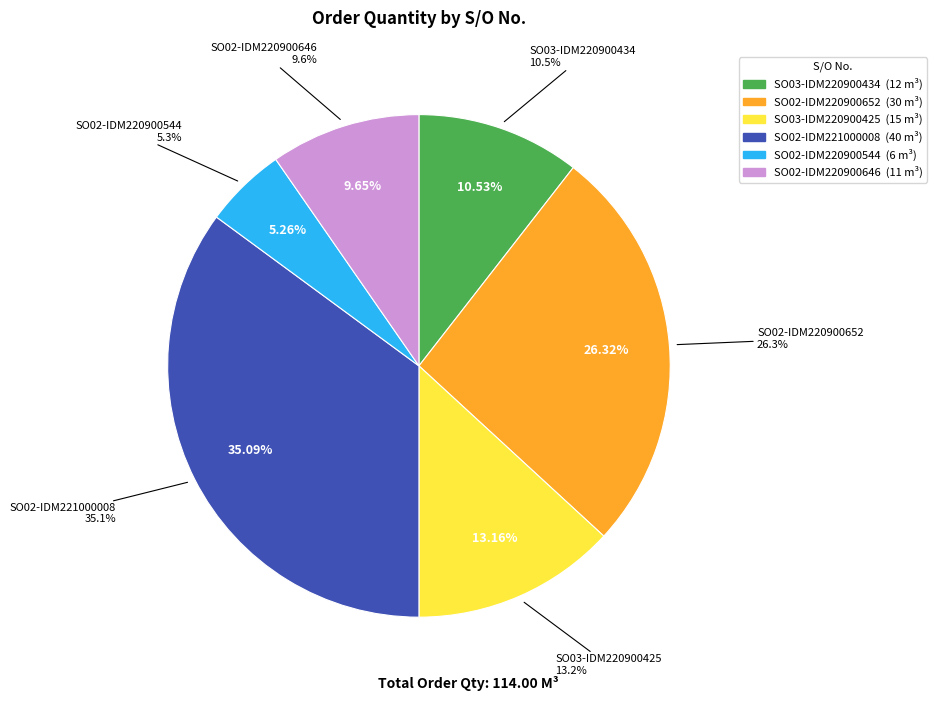

What is the smallest slice in the pie chart?

SO02-IDM220900544